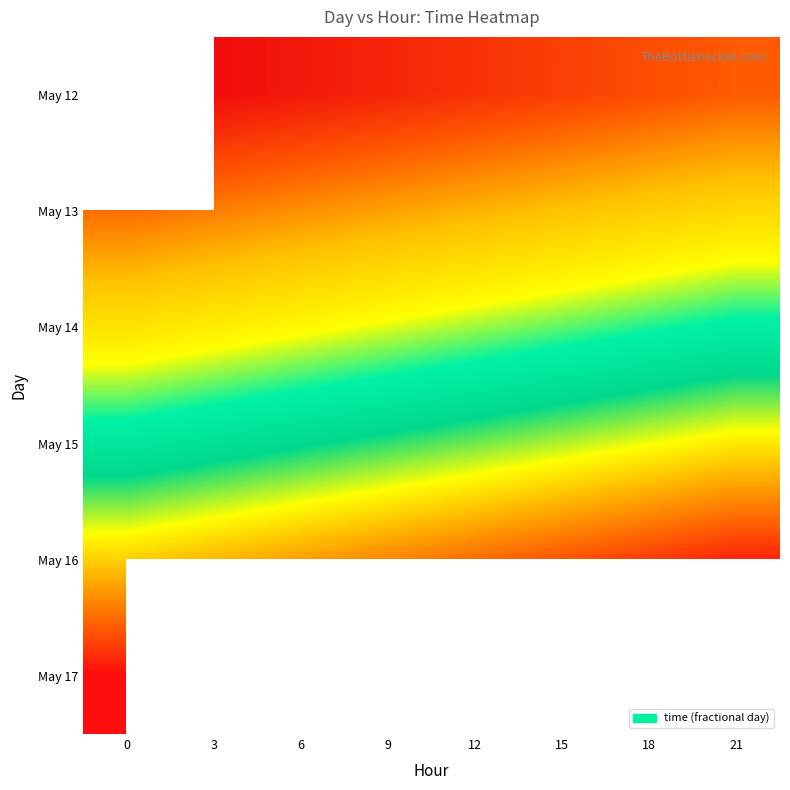

The value of May 16 at 6 is 38486.2. True or false?

True